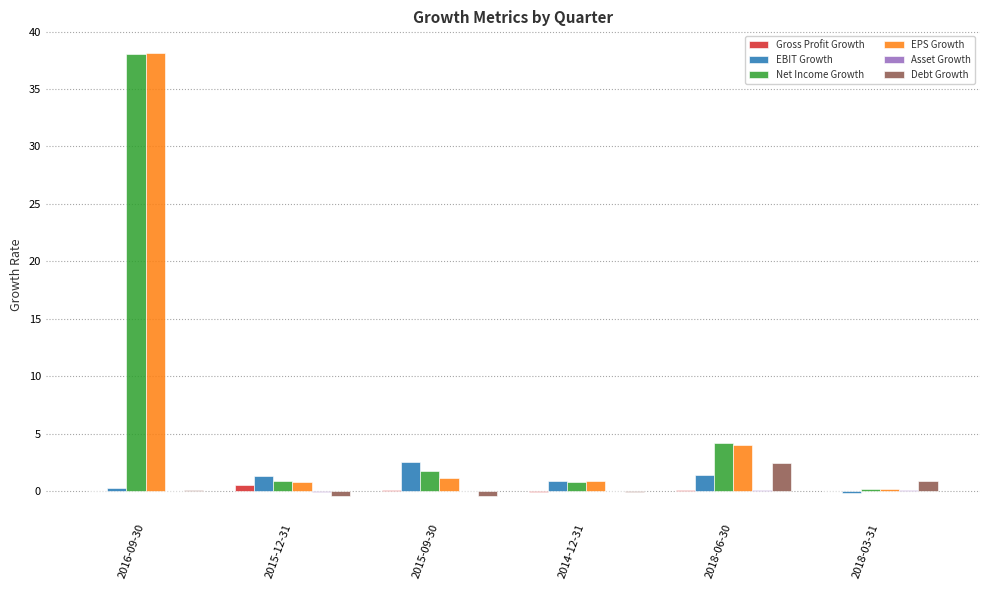

What is the highest value of the Debt Growth series?

2.4